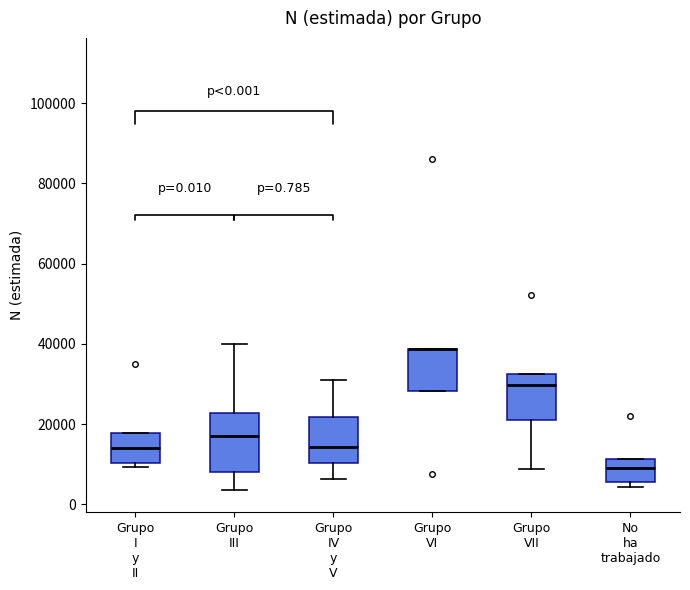

Comparing the boxes themselves (not the whiskers), which one is the tallest?

Grupo III